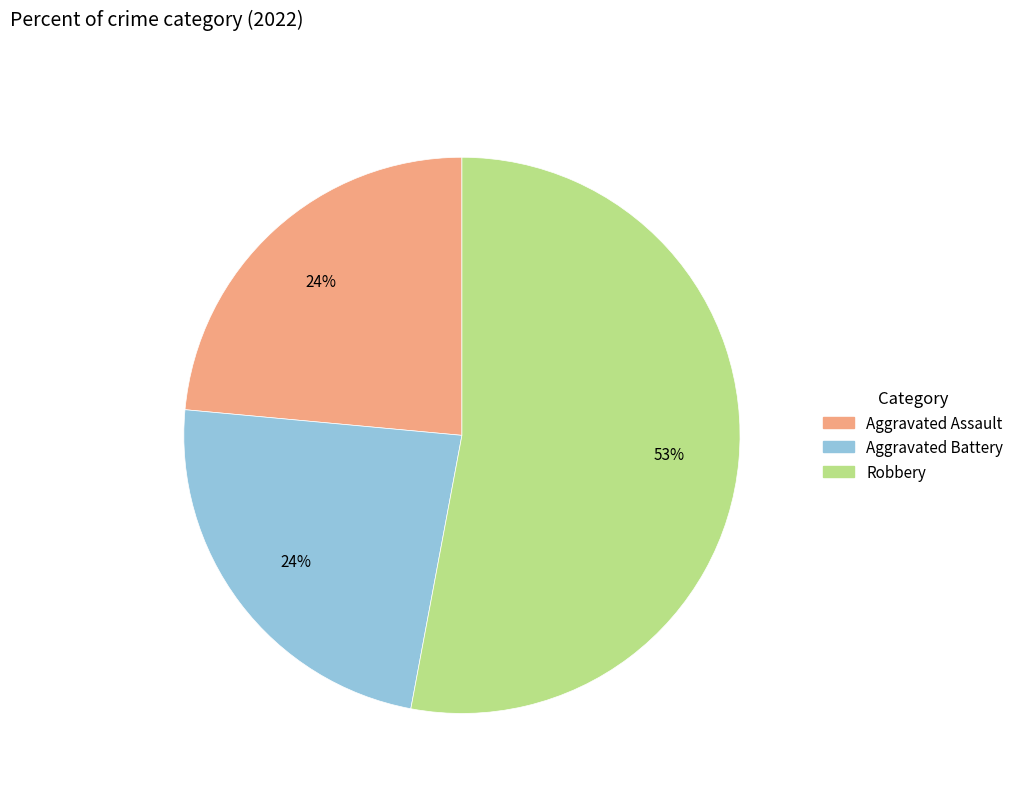

Is there a majority slice in this chart?

Yes